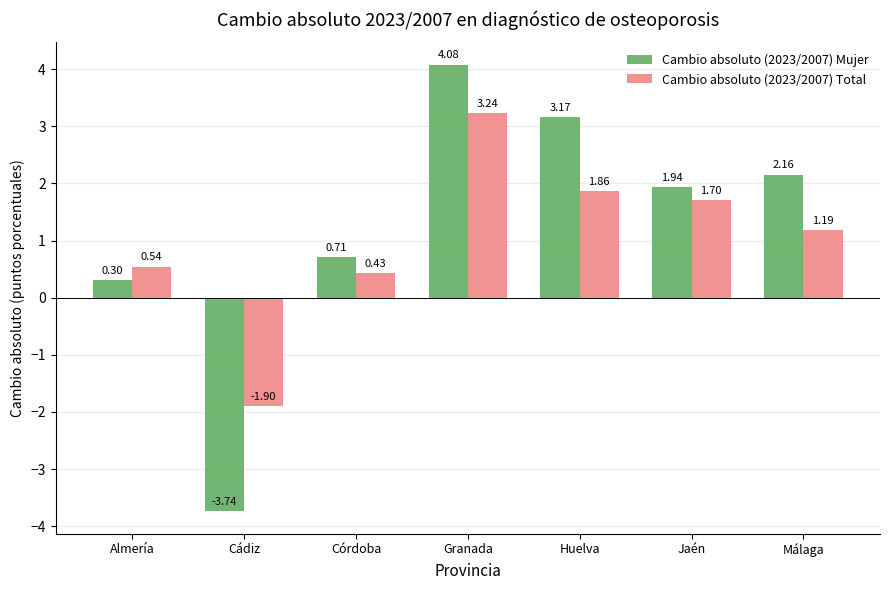

What is the value of the Cambio absoluto (2023/2007) Total bar at the 6th from the left?

1.7